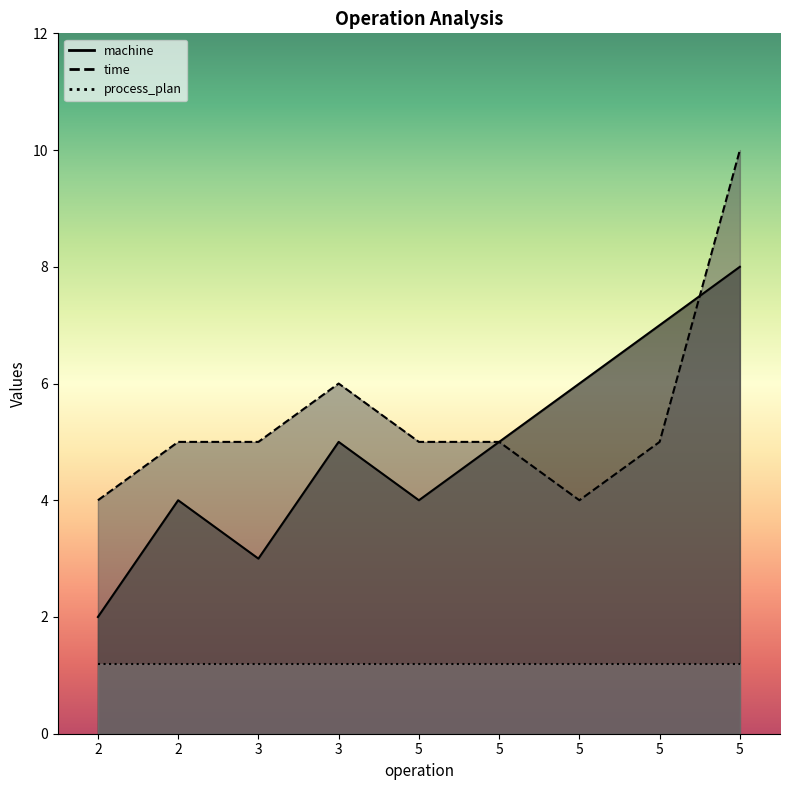

The value of time at 5 is 5. True or false?

True